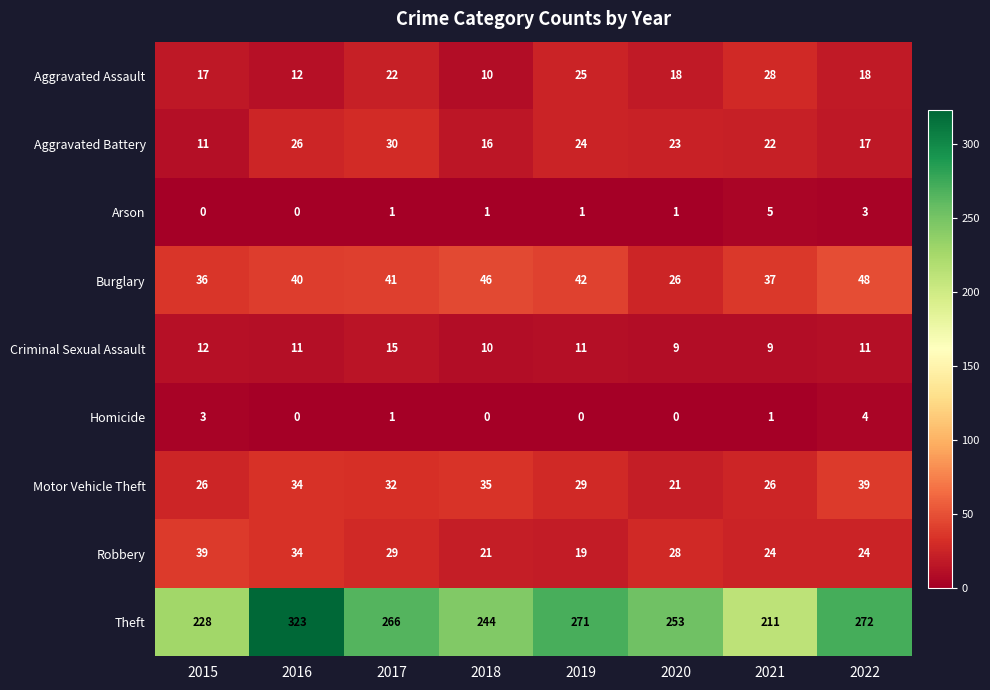

What is the spread (max minus min) of values at 2017?

265